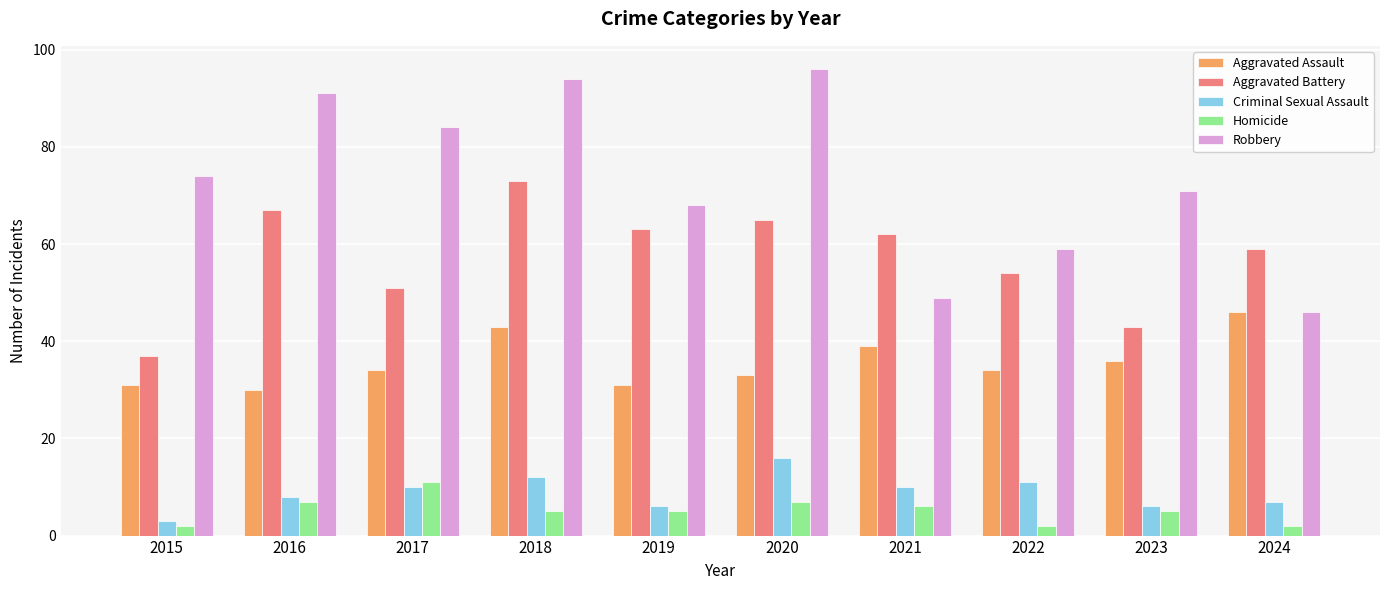

What is the difference between the maximum and minimum values in the Homicide series?

9